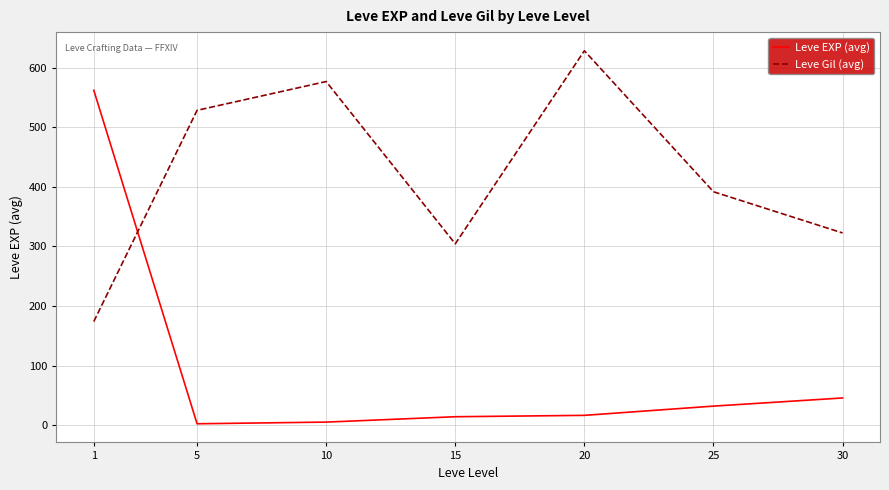

True or false: Leve EXP (avg) has more than 1 interior local peaks.

False